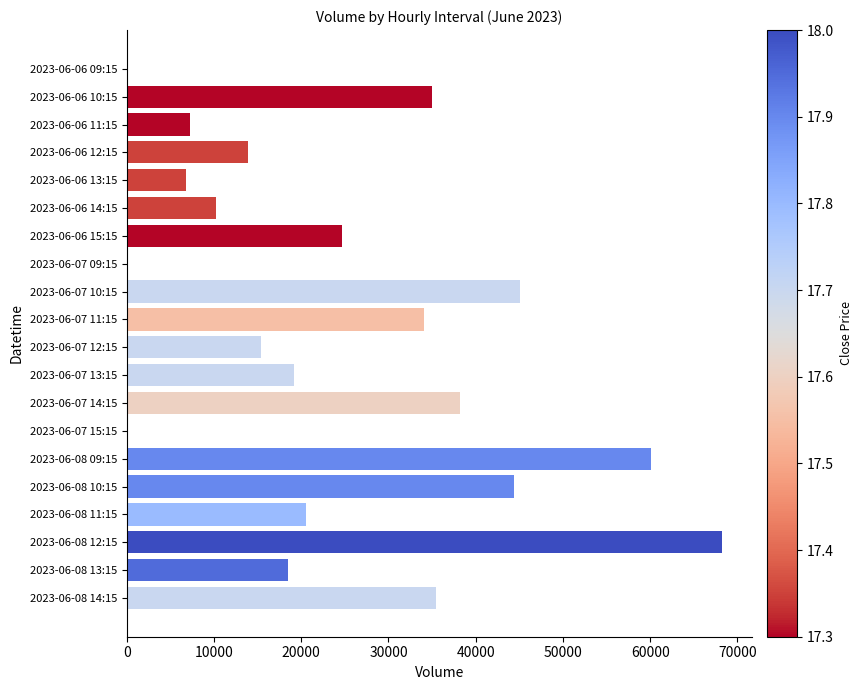

What is the maximum value shown in the chart?

68260